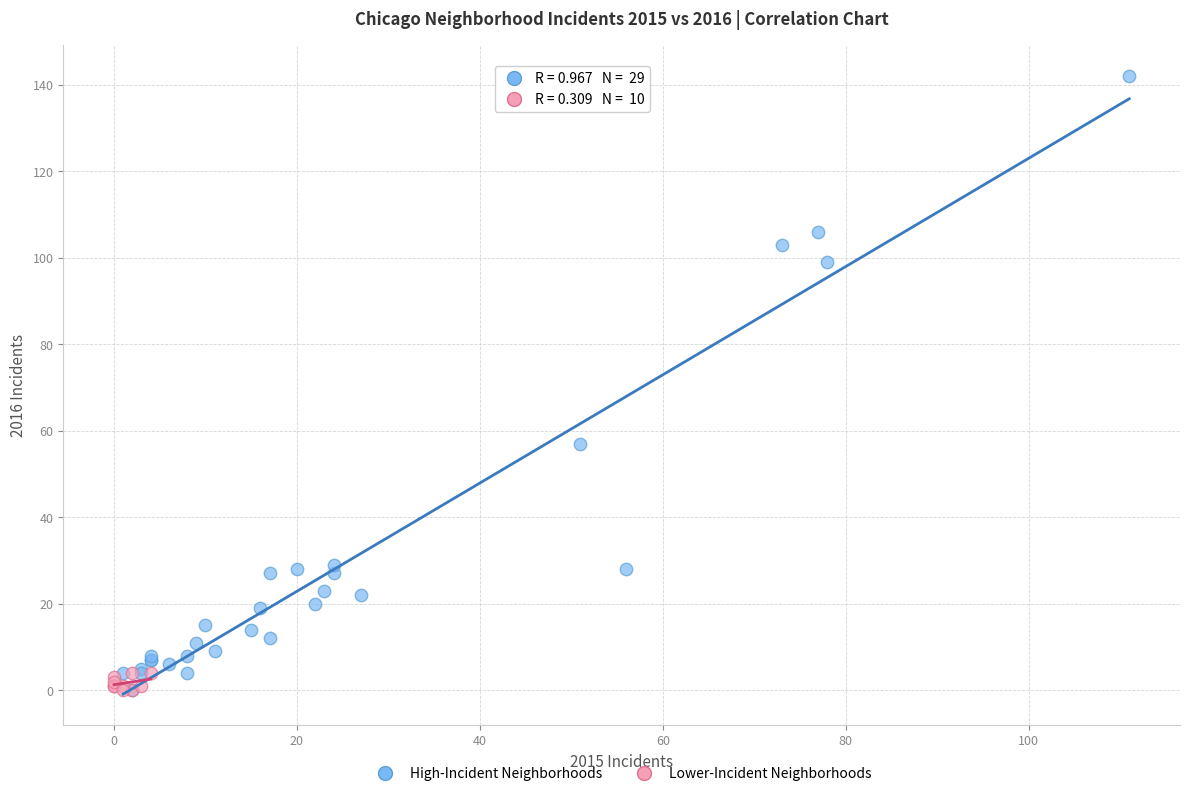

Which series contains the highest Y value?

High-Incident Neighborhoods